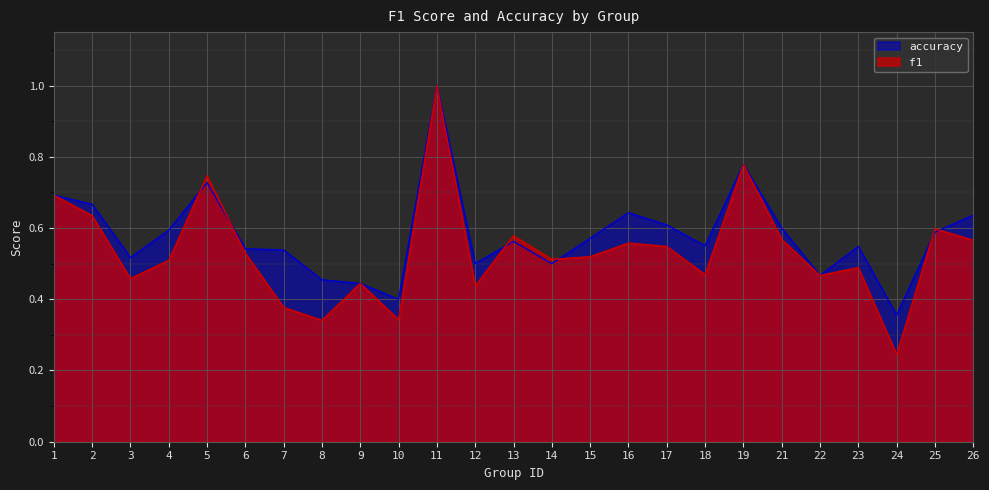

What is the value of the accuracy point at the 3rd from the left?

0.5